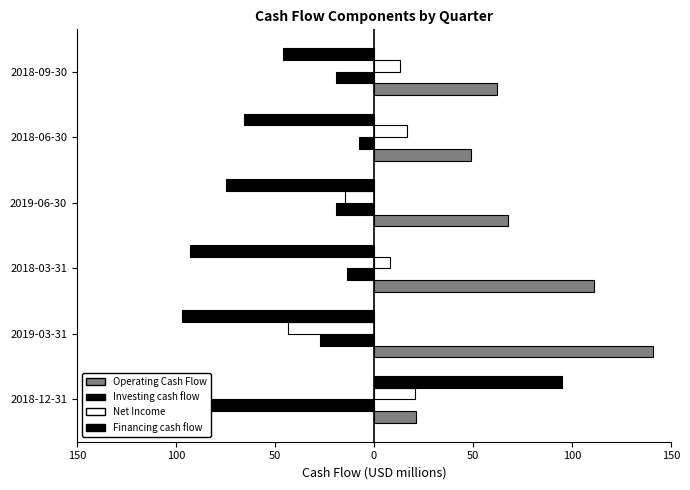

What is the difference between the highest and lowest values at 2018-12-31?

196.2